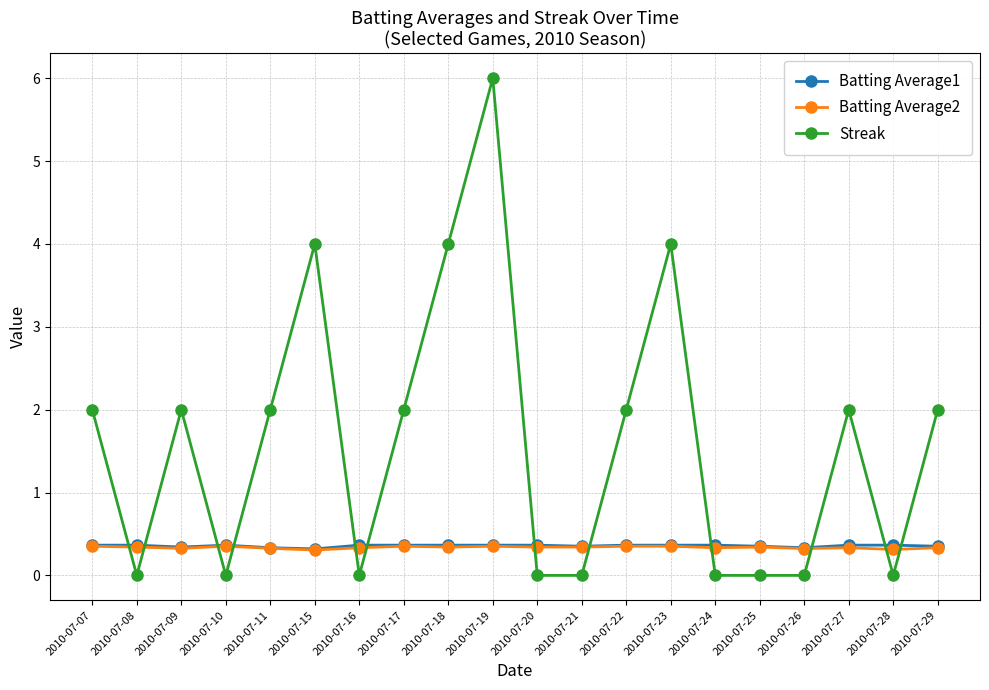

True or false: Batting Average2 and Batting Average1 intersect in this chart.

False